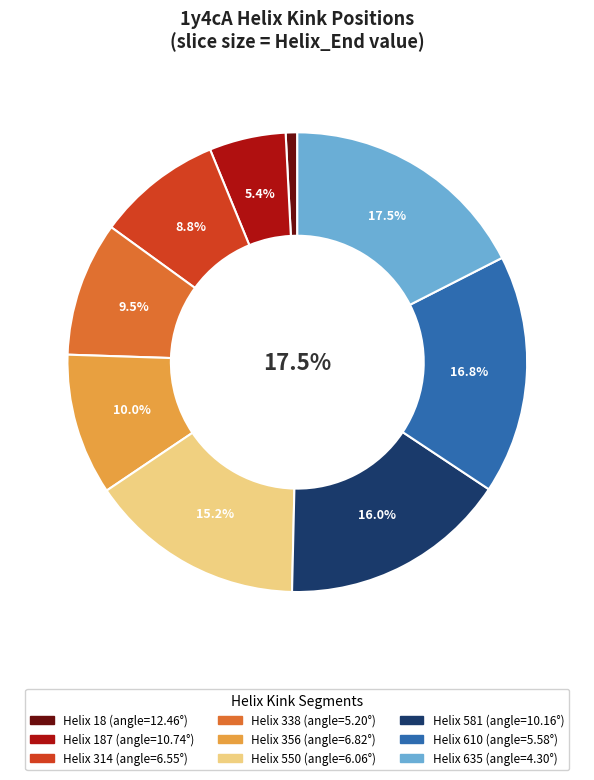

Count the number of slices in the pie.

9